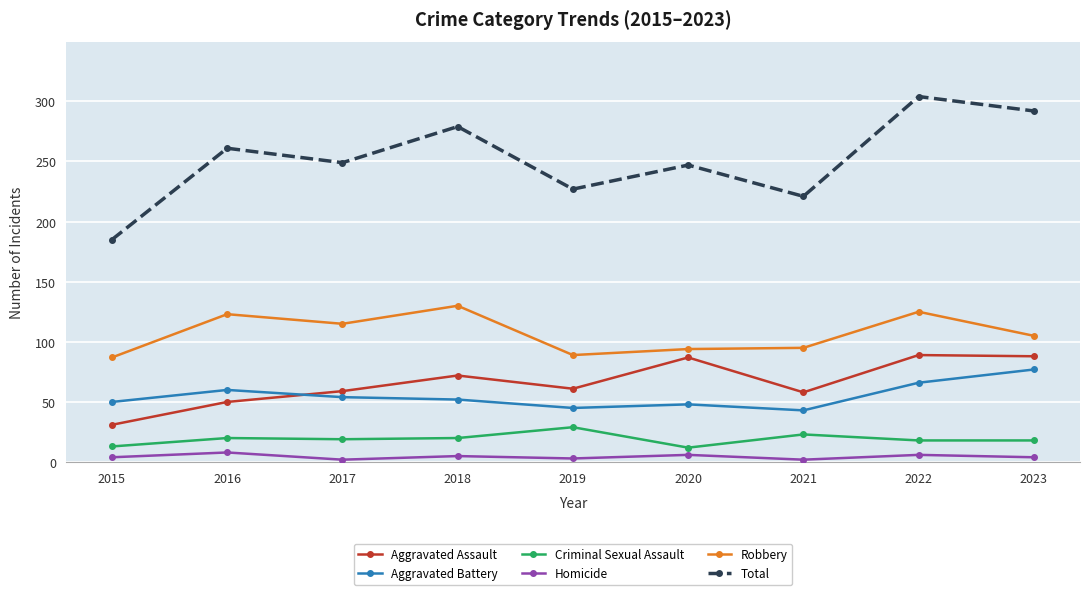

How many lines are shown in the chart?

6